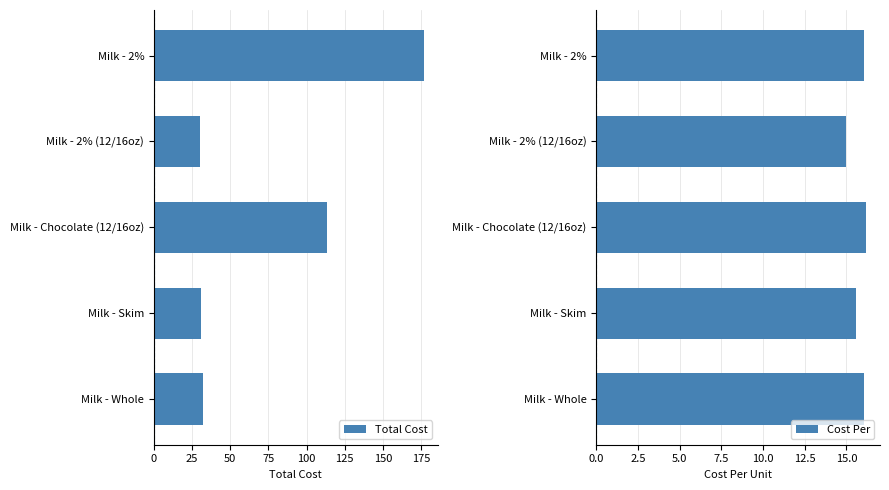

What is the value of the Cost Per bar at the 2nd from the left?

15.0